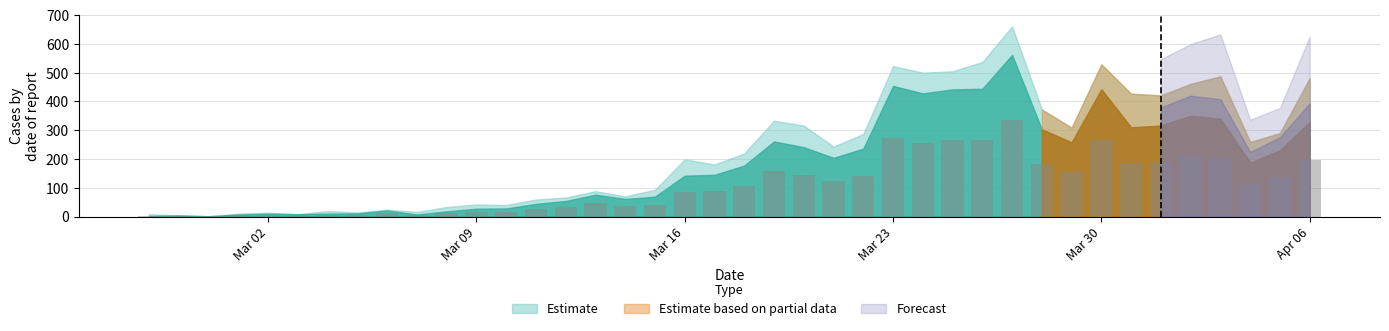

What is the maximum value shown in the chart?

337.2